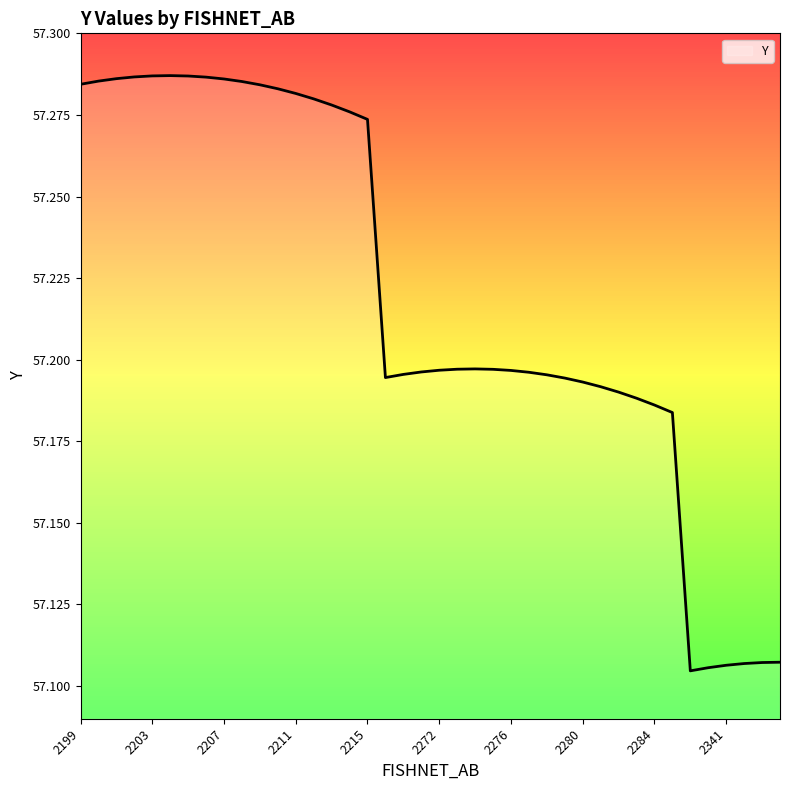

Count the number of data series in this chart.

1